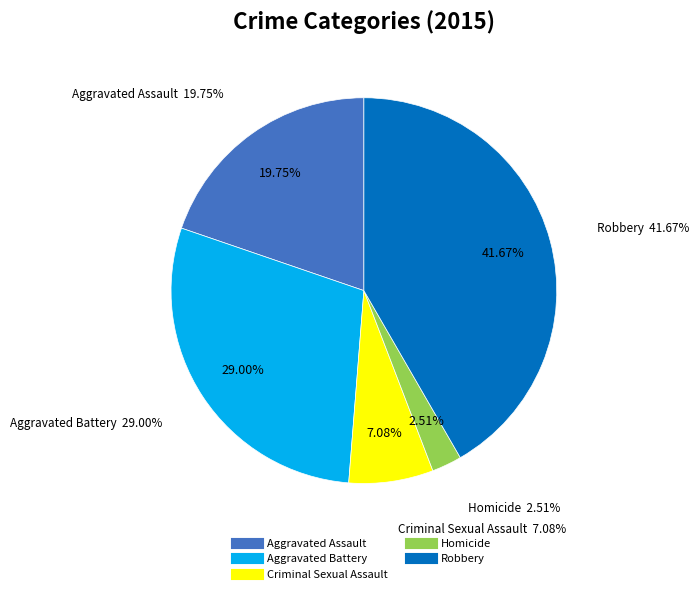

Does any single category account for the majority?

No